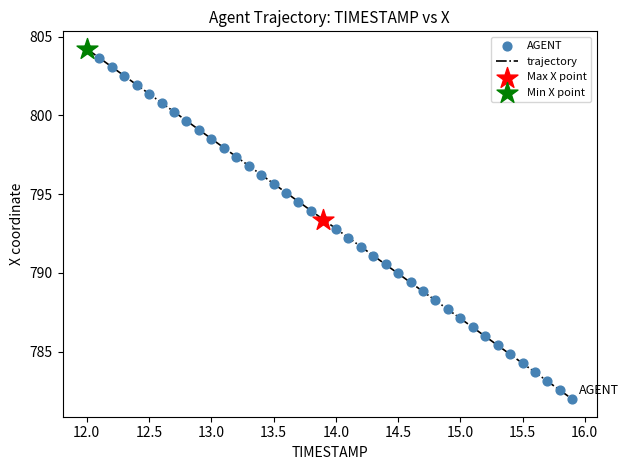

What is the maximum value shown in the chart?

804.2